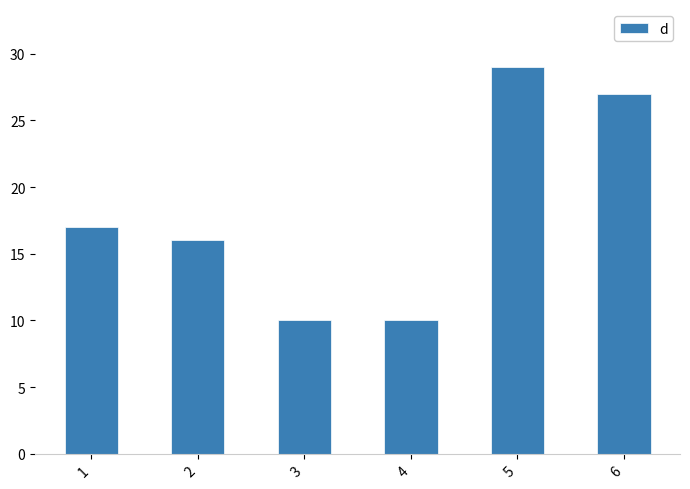

What is the change in value from 3 to 6?

+17